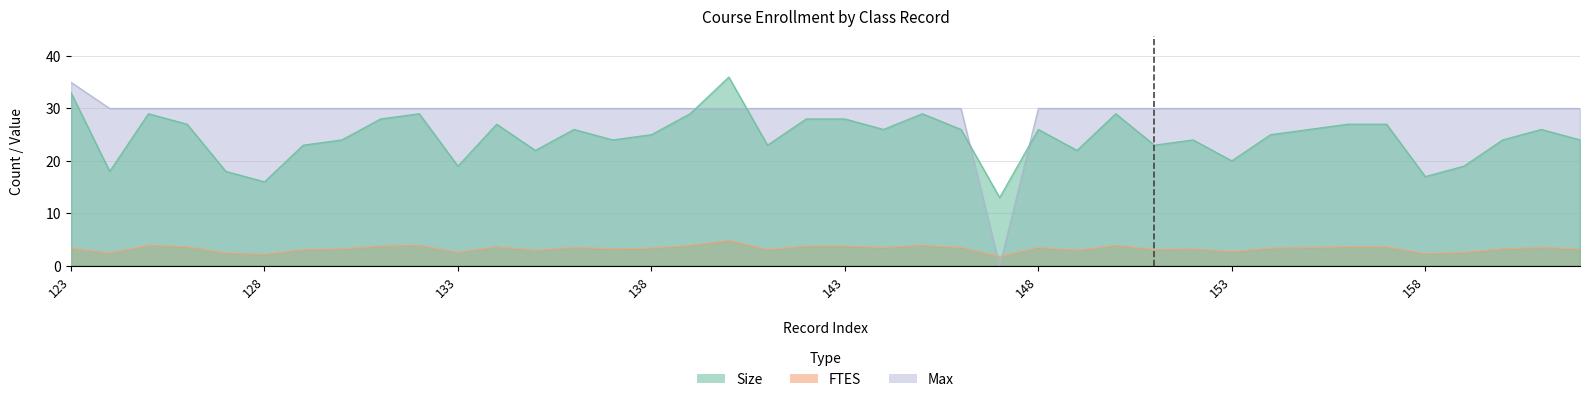

Where is Size nearest to the value 24?

130